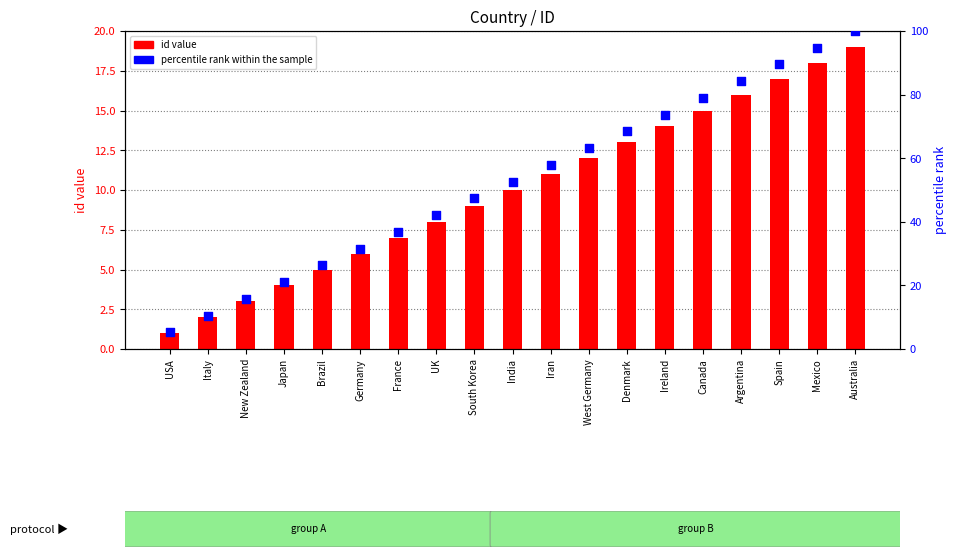

Which series reaches the minimum Y coordinate?

id value